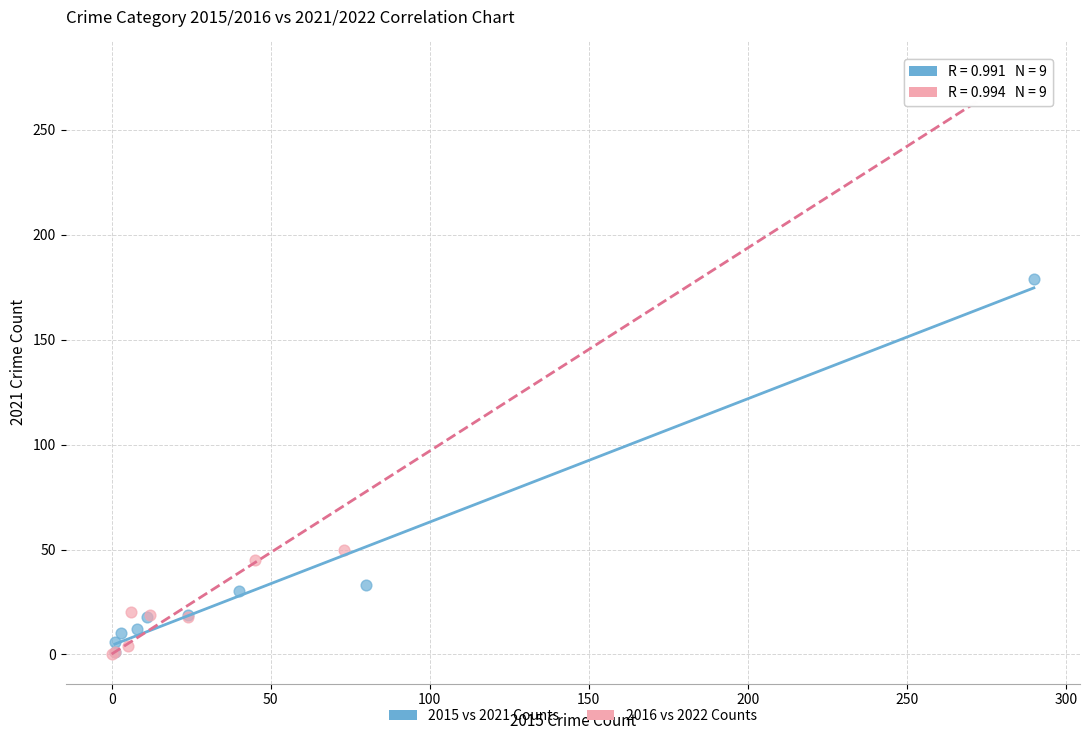

Which series has the widest spread of Y values?

2016 vs 2022 Counts